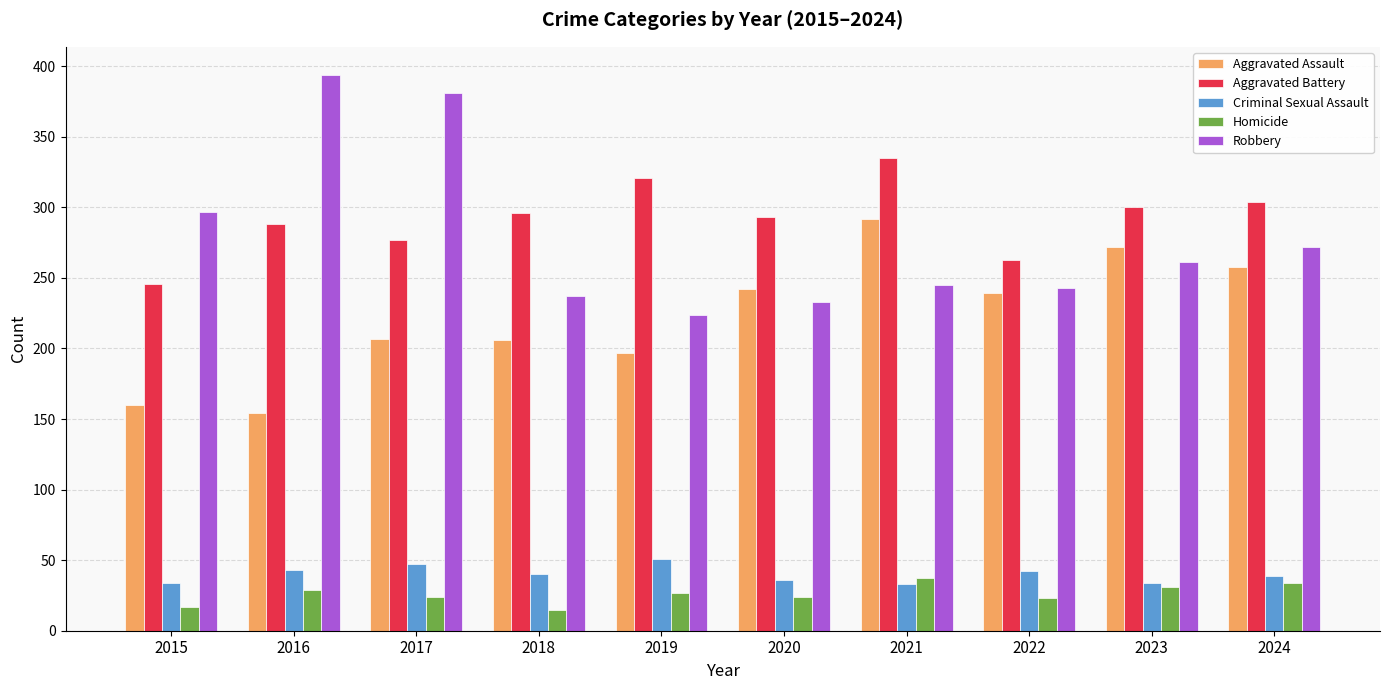

Which series changed the most between 2016 and 2021?

Robbery